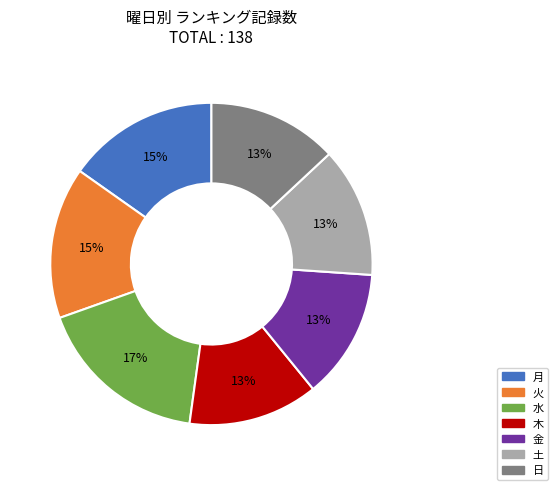

Which slice is the largest?

水